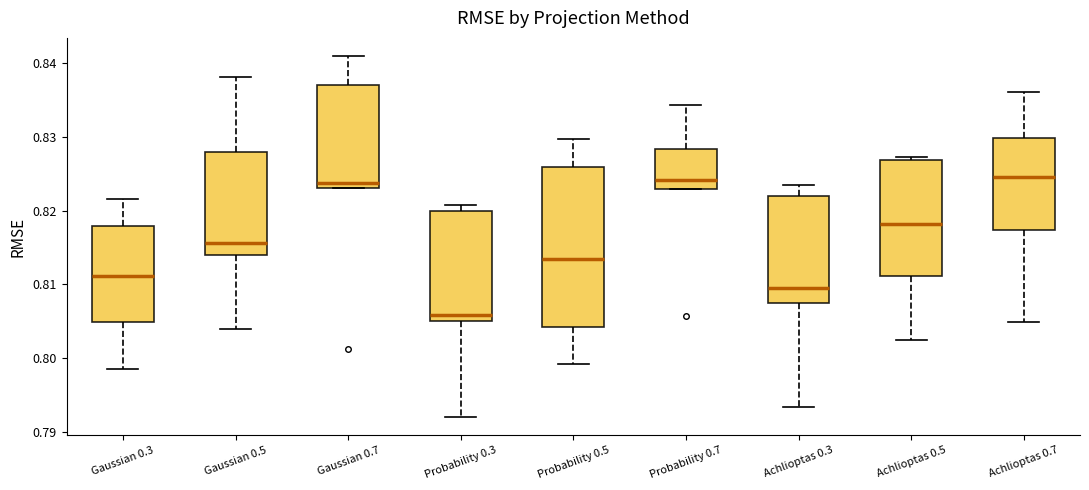

Which box is the tallest, from its lower edge to its upper edge?

Probability 0.5